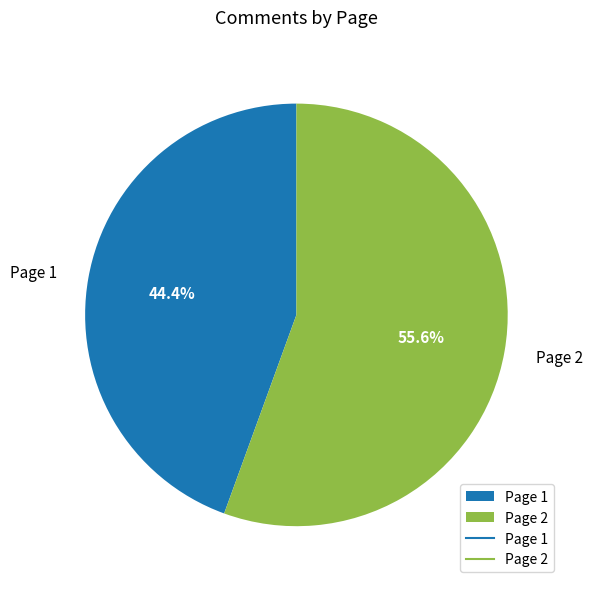

Which category has the biggest portion of the pie?

Page 2